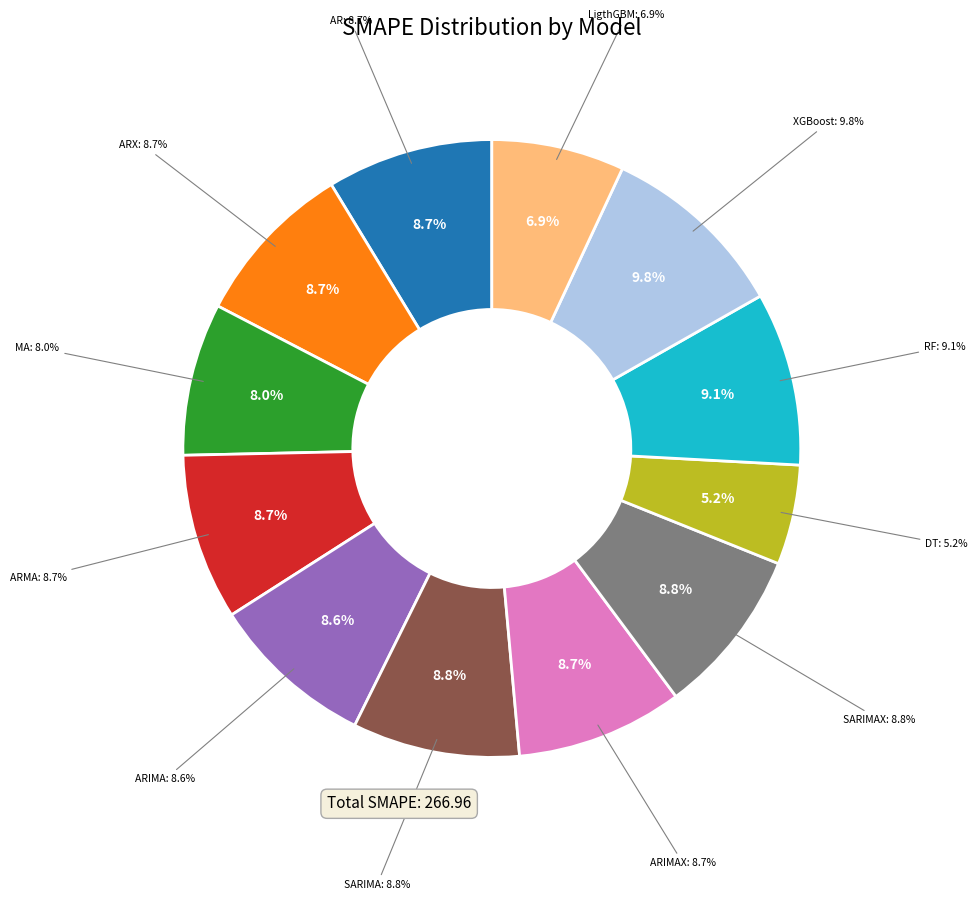

What percentage do ARIMAX and AR together represent?

17.4%